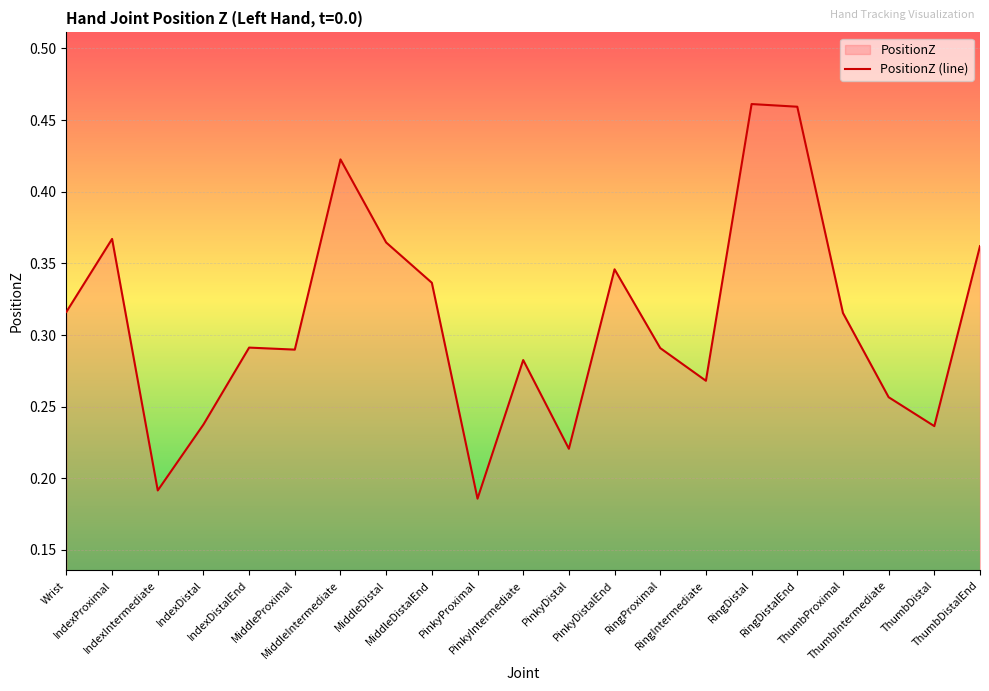

Which category has the lowest value across all series?

PinkyProximal